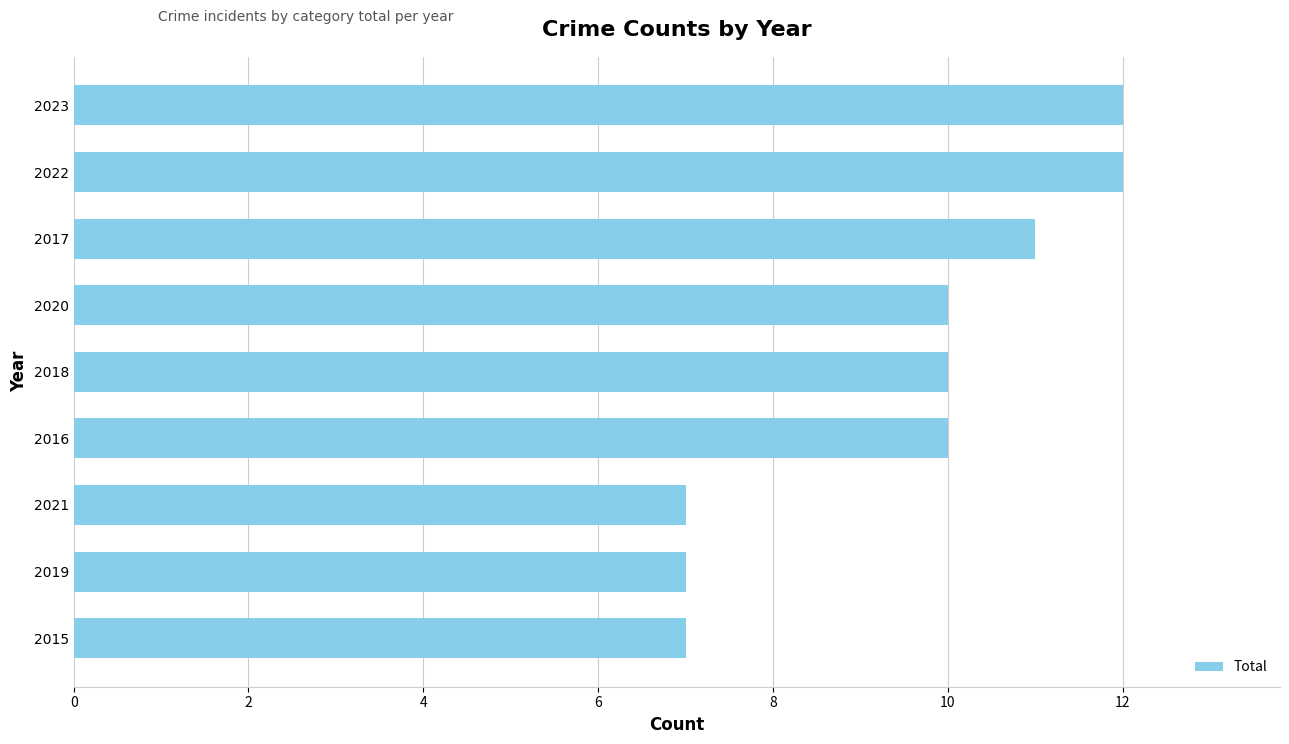

What is the difference between the second highest and second lowest values?

5